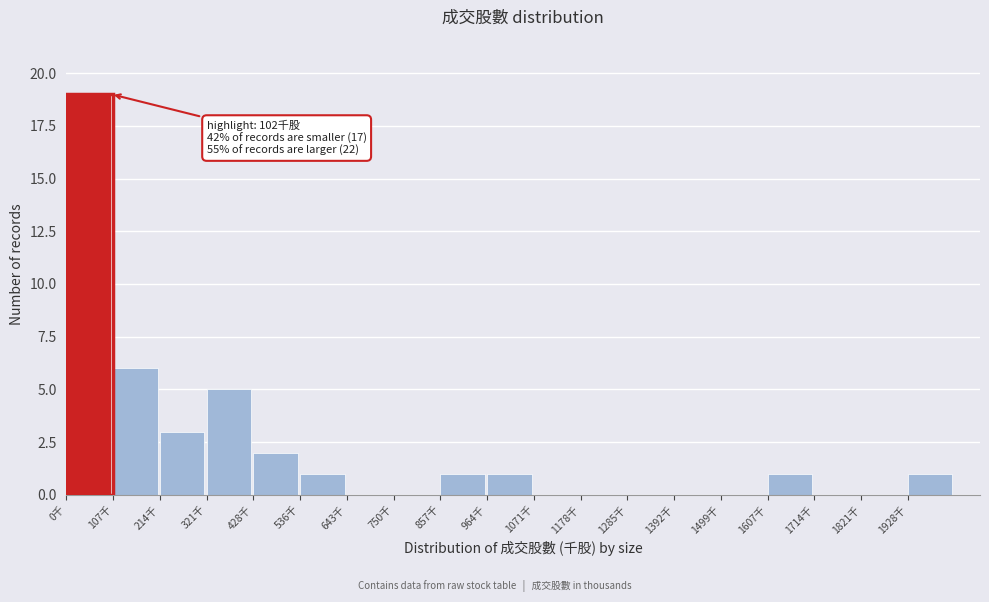

Which range on the x-axis has the tallest bar?

0 to 100